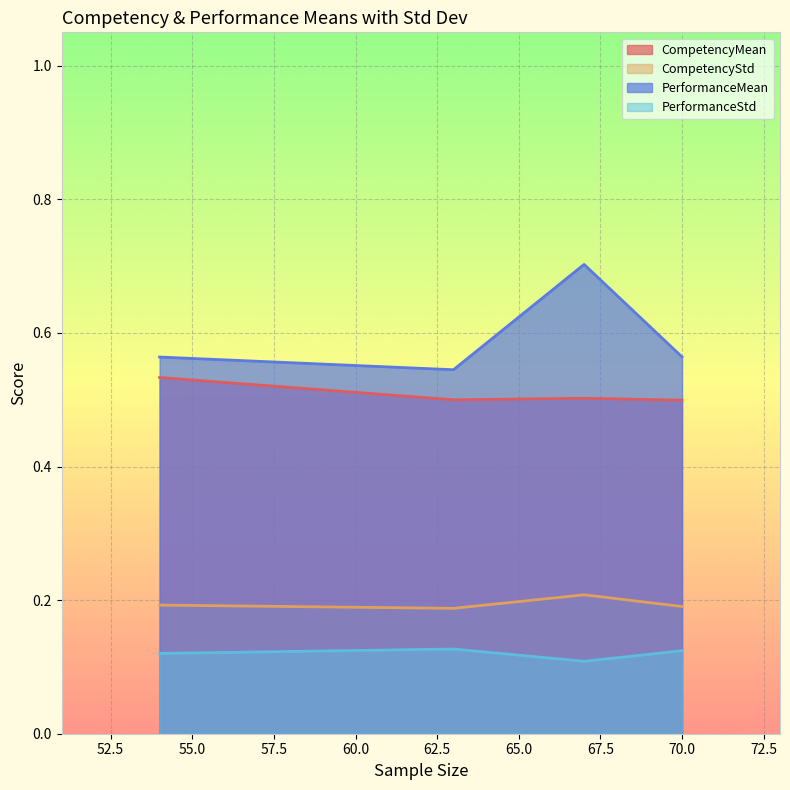

Which series has the largest range (max minus min)?

PerformanceMean